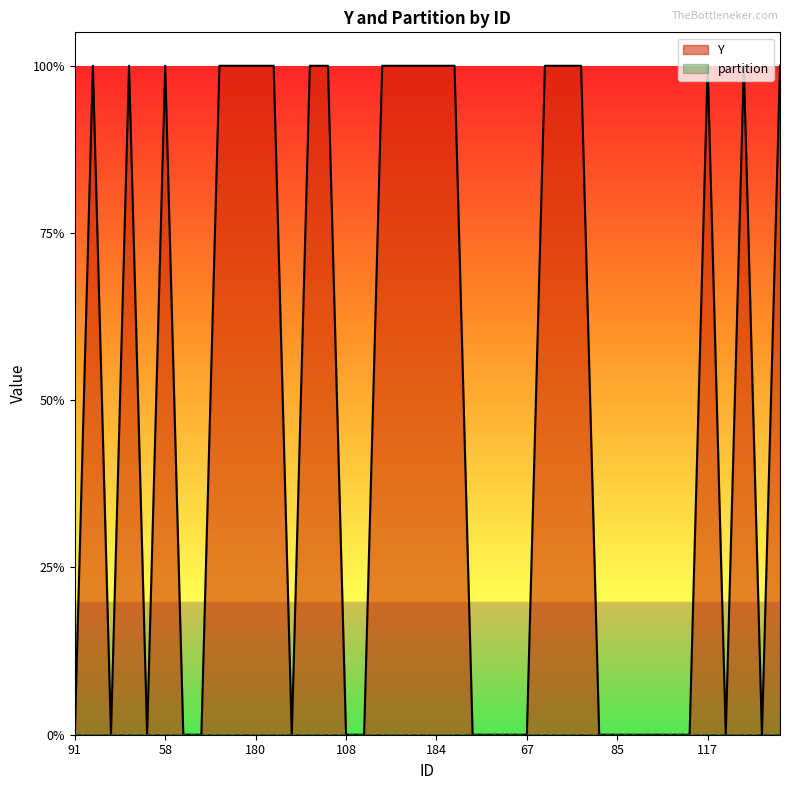

Count the number of categories in the chart.

40